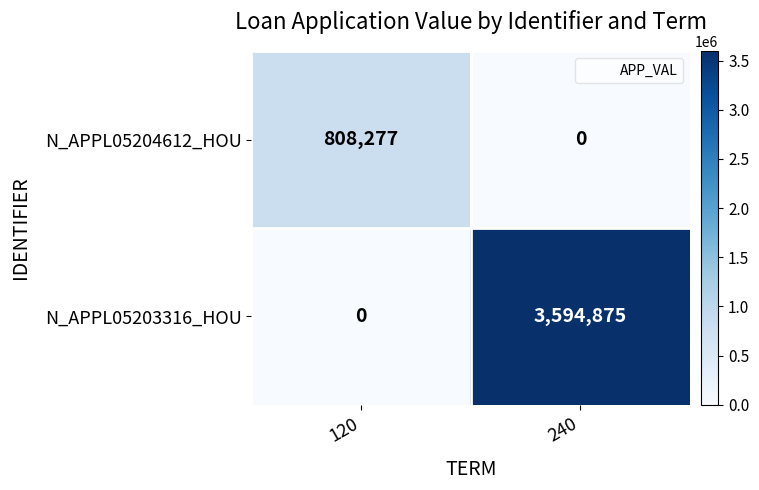

At which category is the sum across all series the highest?

240